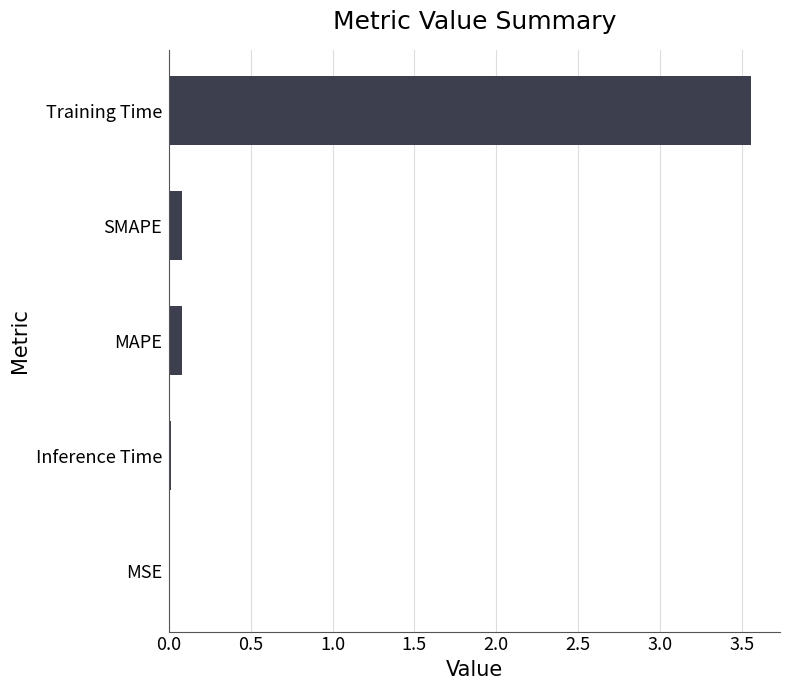

True or false: the data shows 0.1 at SMAPE.

True